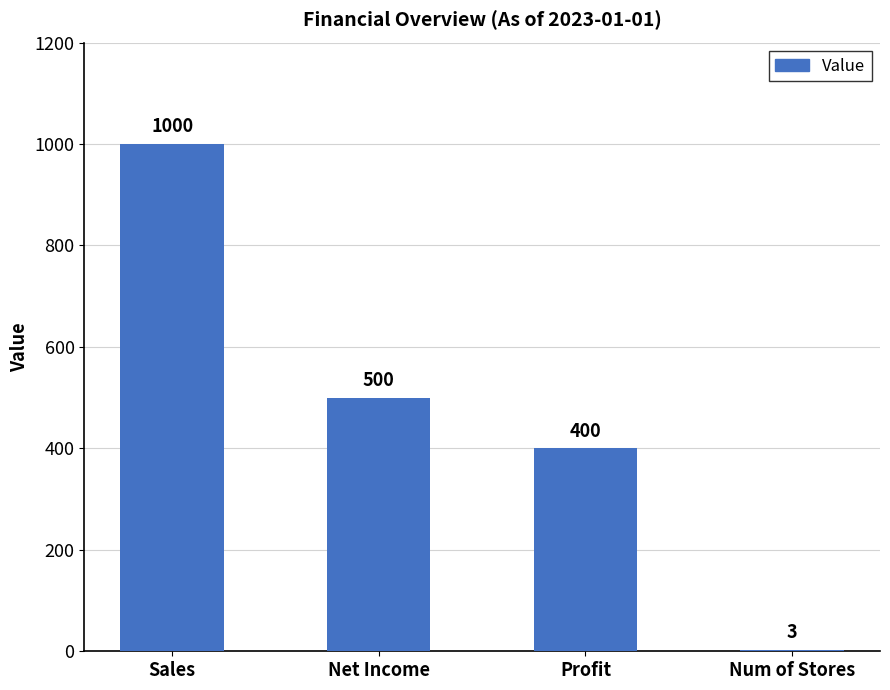

Reading left to right, extract all data points from this chart.

Sales=1000	Net Income=500	Profit=400	Num of Stores=3